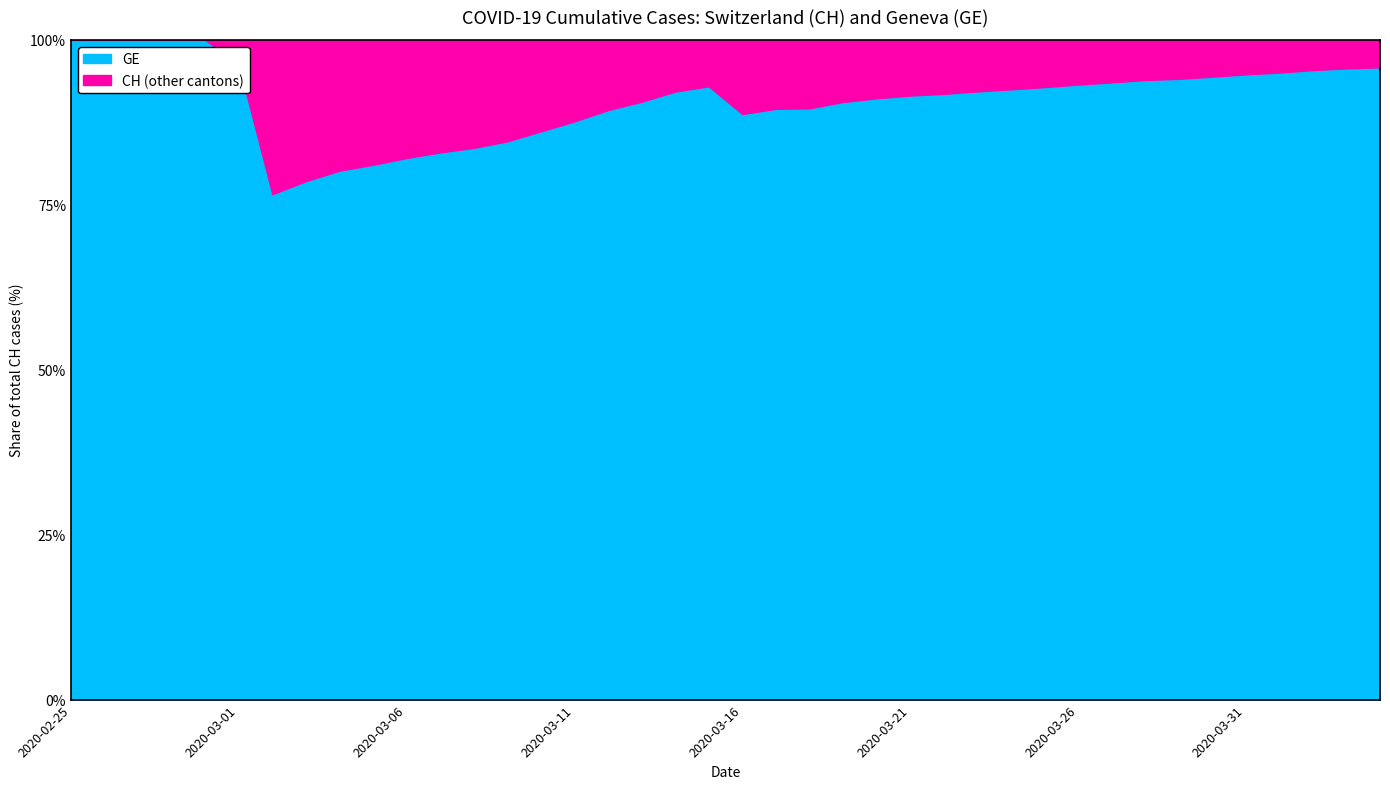

Reading right to left, list all the values displayed in this chart.

GE: 2020-04-04=14791	2020-04-03=14220	2020-04-02=13379	2020-04-01=12313	2020-03-31=11645	2020-03-30=10887	2020-03-29=10225	2020-03-28=9916	2020-03-27=9327	2020-03-26=8835	2020-03-25=8328	2020-03-24=7922	2020-03-23=7581	2020-03-22=7202	2020-03-21=6968	2020-03-20=6607	2020-03-19=6176	2020-03-18=5548	2020-03-17=4773	2020-03-16=4164	2020-03-15=3712	2020-03-14=3309	2020-03-13=2717	2020-03-12=2277	2020-03-11=1924	2020-03-10=1684	2020-03-09=1491	2020-03-08=1385	2020-03-07=1318	2020-03-06=1243	2020-03-05=1148	2020-03-04=1084	2020-03-03=977	2020-03-02=868	2020-03-01=780	2020-02-29=673	2020-02-28=532	2020-02-27=325	2020-02-26=177	2020-02-25=72
CH: 2020-04-04=15433	2020-04-03=14862	2020-04-02=14021	2020-04-01=12955	2020-03-31=12287	2020-03-30=11529	2020-03-29=10867	2020-03-28=10558	2020-03-27=9969	2020-03-26=9477	2020-03-25=8970	2020-03-24=8564	2020-03-23=8223	2020-03-22=7844	2020-03-21=7610	2020-03-20=7249	2020-03-19=6818	2020-03-18=6190	2020-03-17=5330	2020-03-16=4691	2020-03-15=3993	2020-03-14=3590	2020-03-13=2998	2020-03-12=2548	2020-03-11=2195	2020-03-10=1955	2020-03-09=1762	2020-03-08=1656	2020-03-07=1589	2020-03-06=1514	2020-03-05=1416	2020-03-04=1352	2020-03-03=1243	2020-03-02=1133	2020-03-01=810	2020-02-29=673	2020-02-28=532	2020-02-27=325	2020-02-26=177	2020-02-25=72